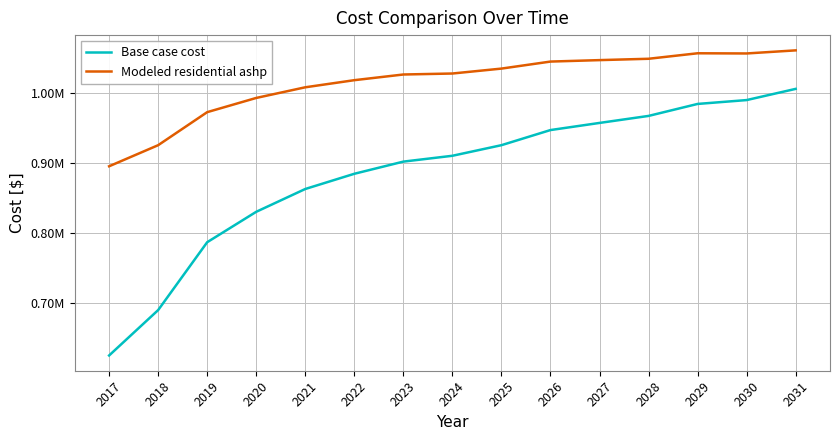

At which label does Base case cost first exceed 910082?

2024